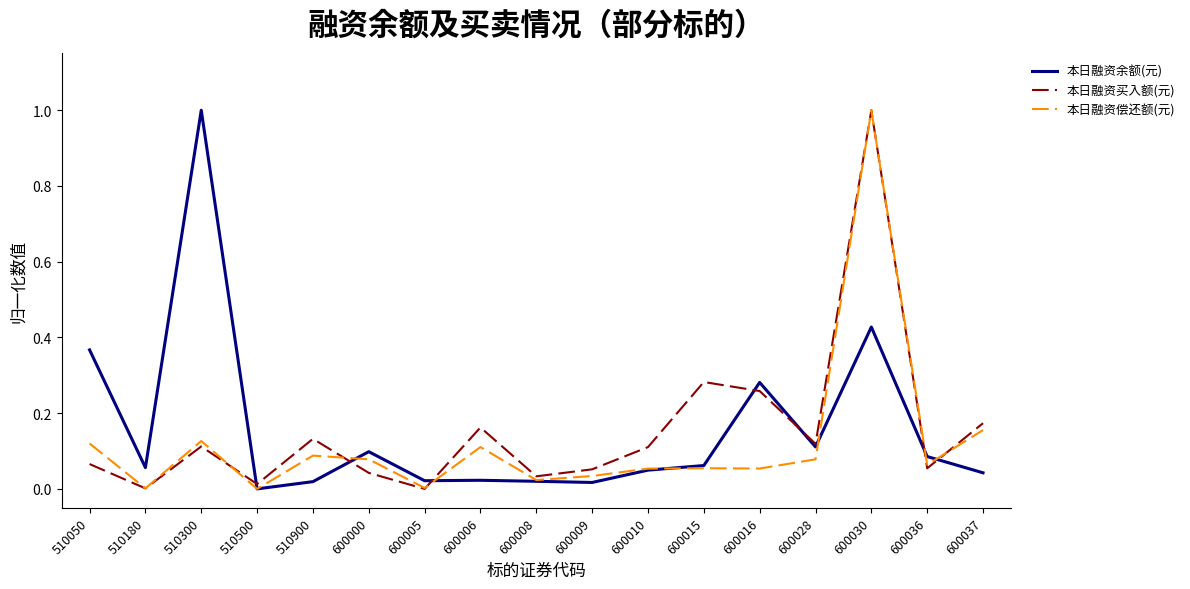

What are all the series names shown in the legend?

本日融资余额(元), 本日融资买入额(元), 本日融资偿还额(元)